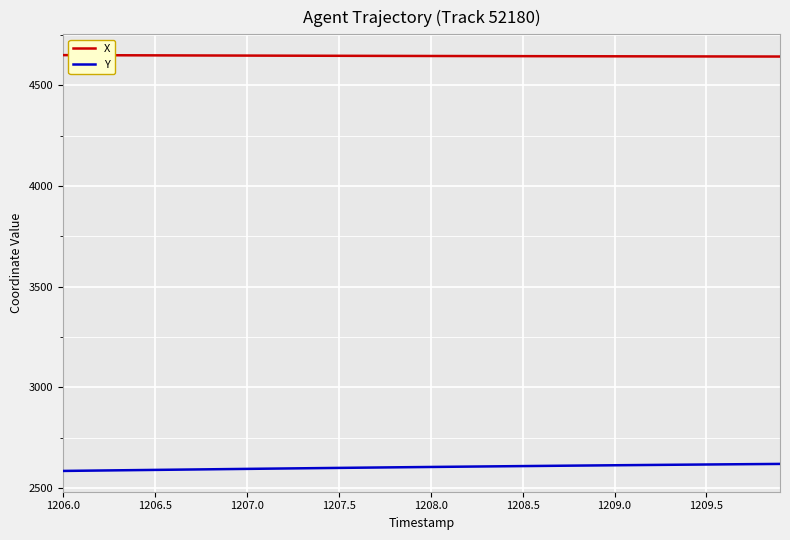

What is the highest value of the X series?

4649.2